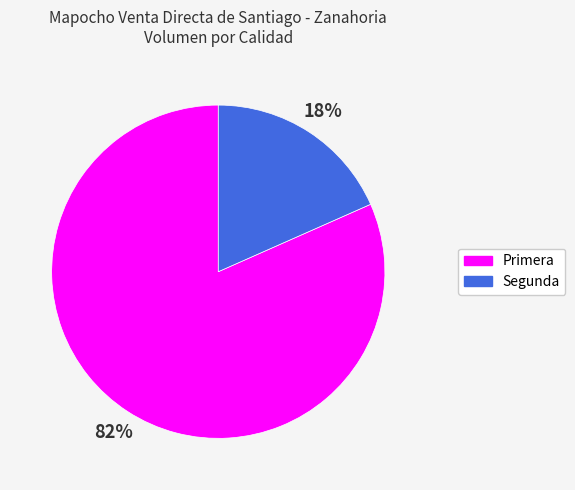

Is it true that Primera is 67% of the pie?

False